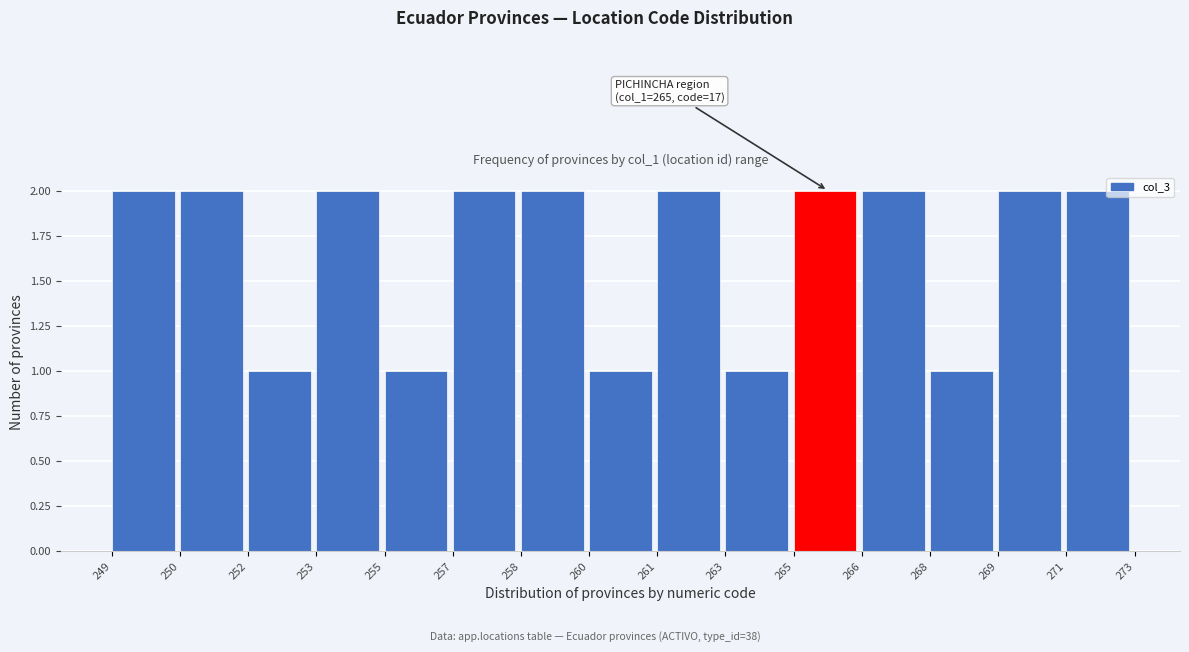

Reading left to right, extract all data points from this chart.

249=2	250=2	252=1	253=2	255=1	257=2	258=2	260=1	261=2	263=1	265=2	266=2	268=1	269=2	271=2